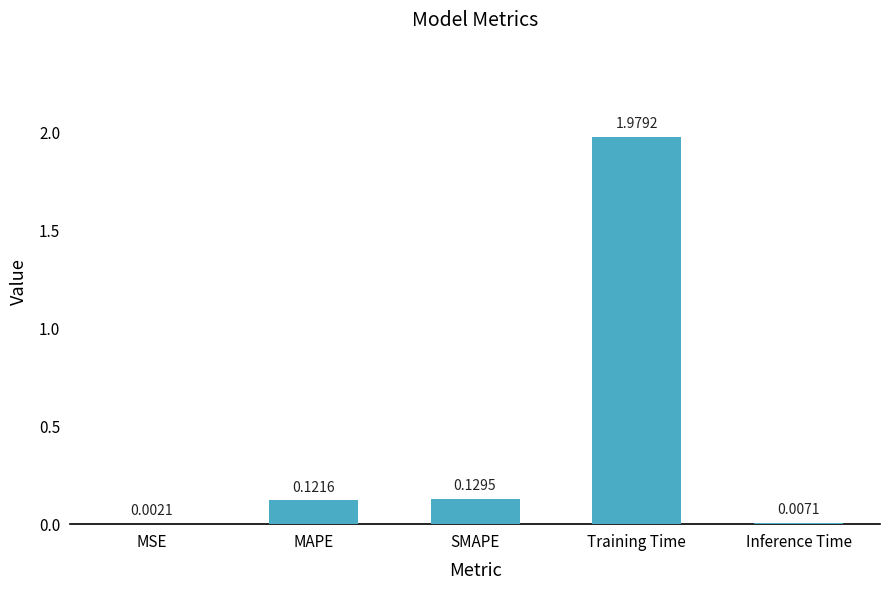

Which has a higher value, SMAPE or Training Time?

Training Time